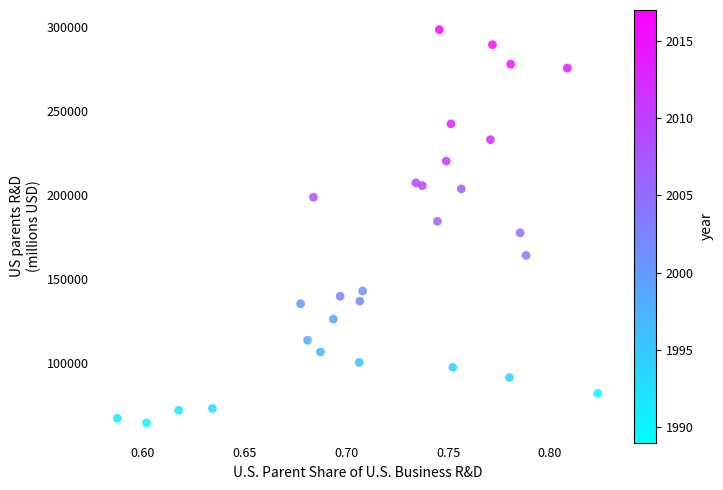

What is the range of Y values (max minus min)?

233685